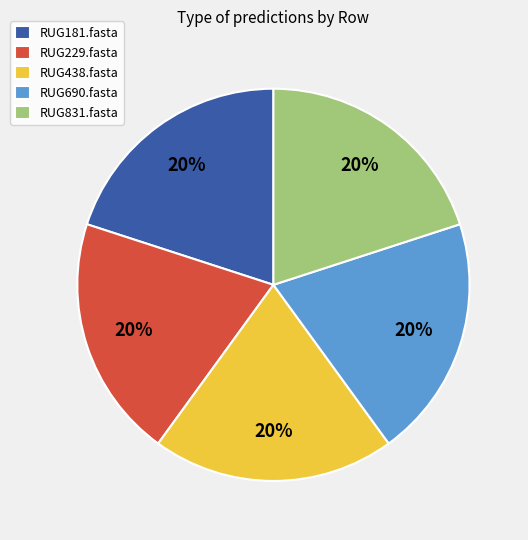

What is the ratio of the value at RUG690.fasta to the value at RUG438.fasta?

1.0